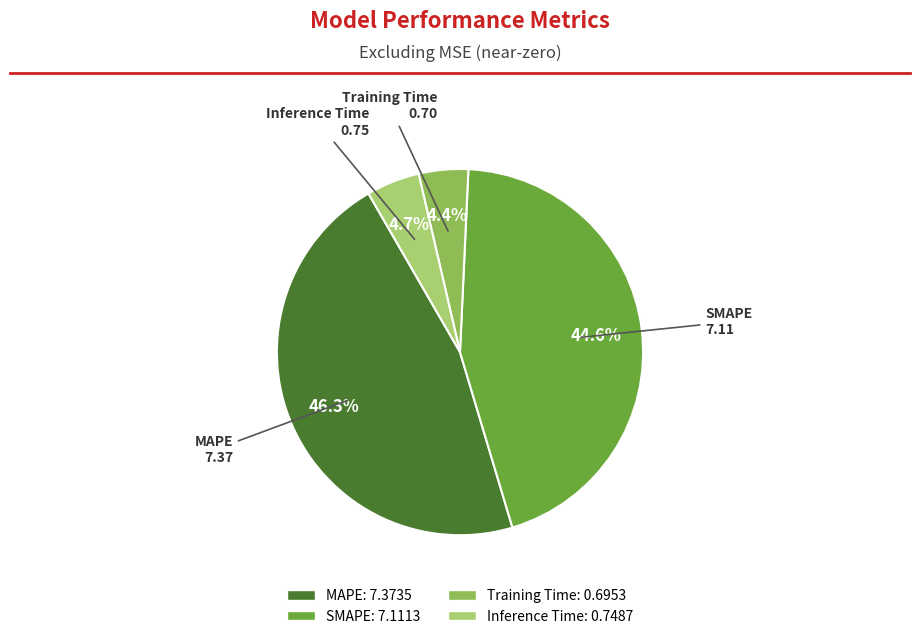

Is Inference Time the majority of the pie?

No